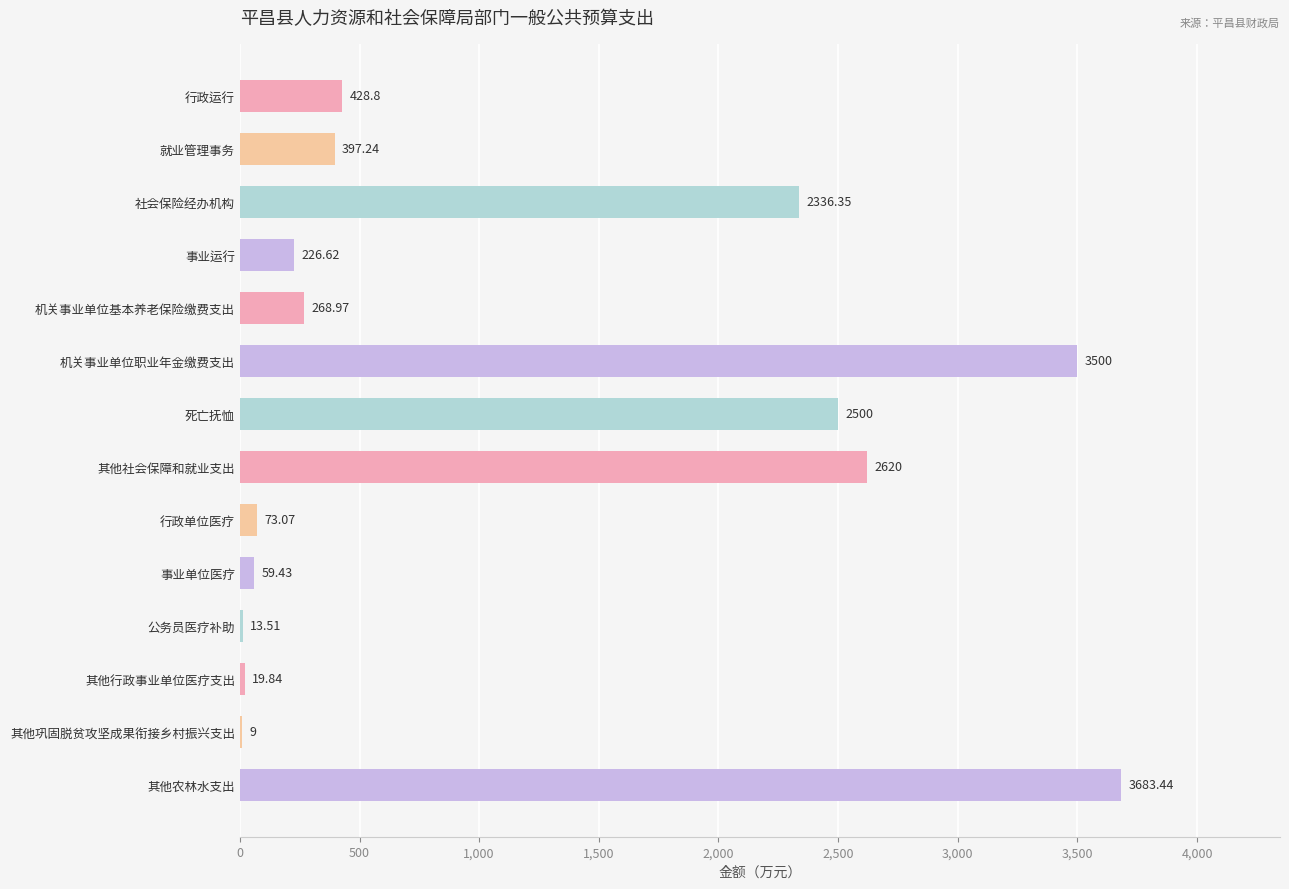

What is the change in value from 行政运行 to 事业单位医疗?

-369.4